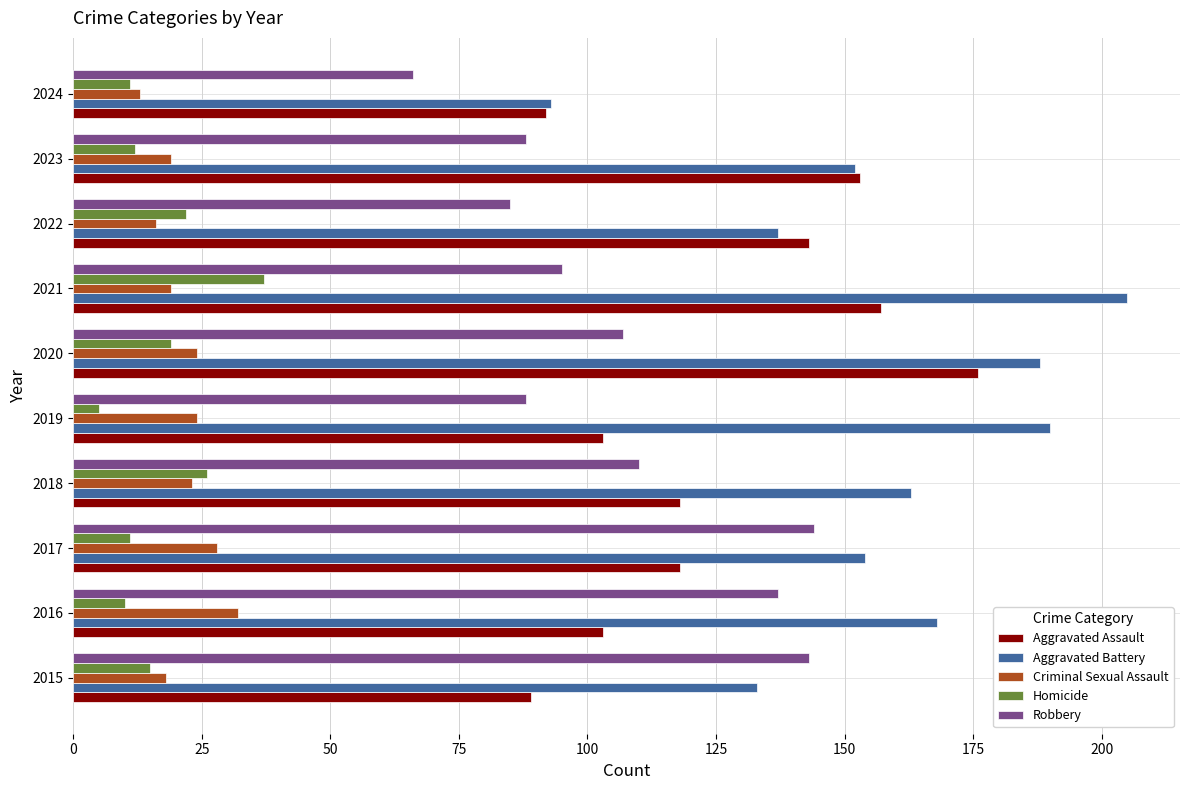

What value does the Robbery series have at 2018?

110